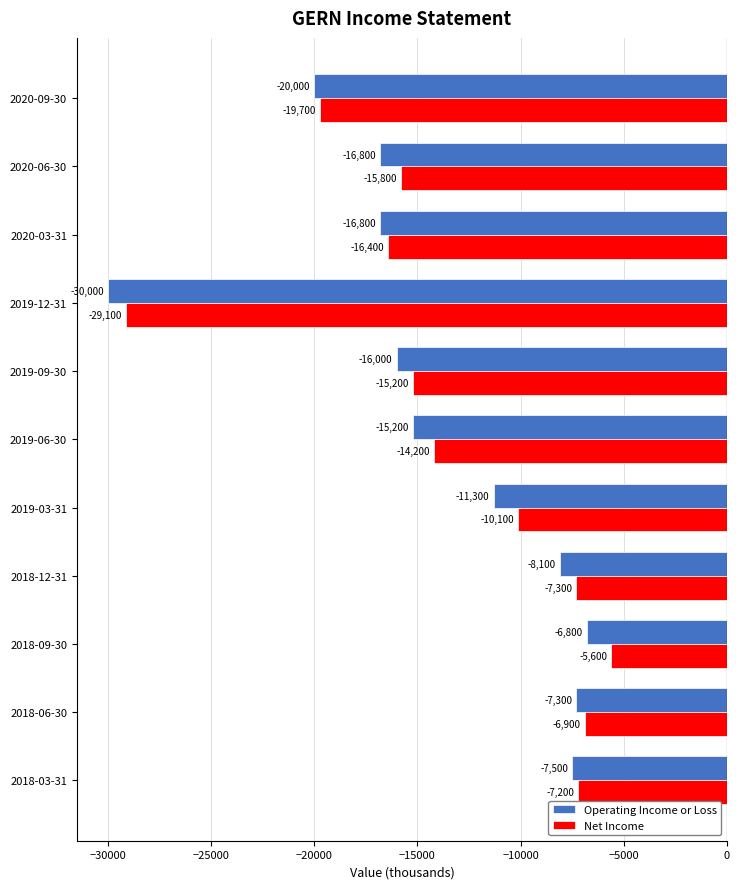

Which series has the largest total across all categories?

Net Income